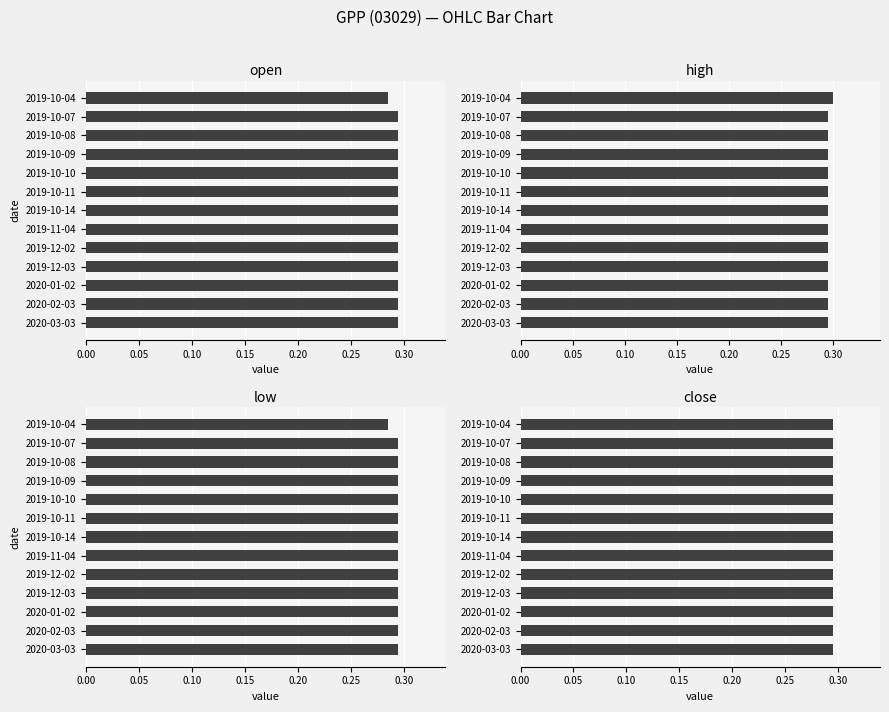

The value of low at 2019-12-03 is 0.3. True or false?

True